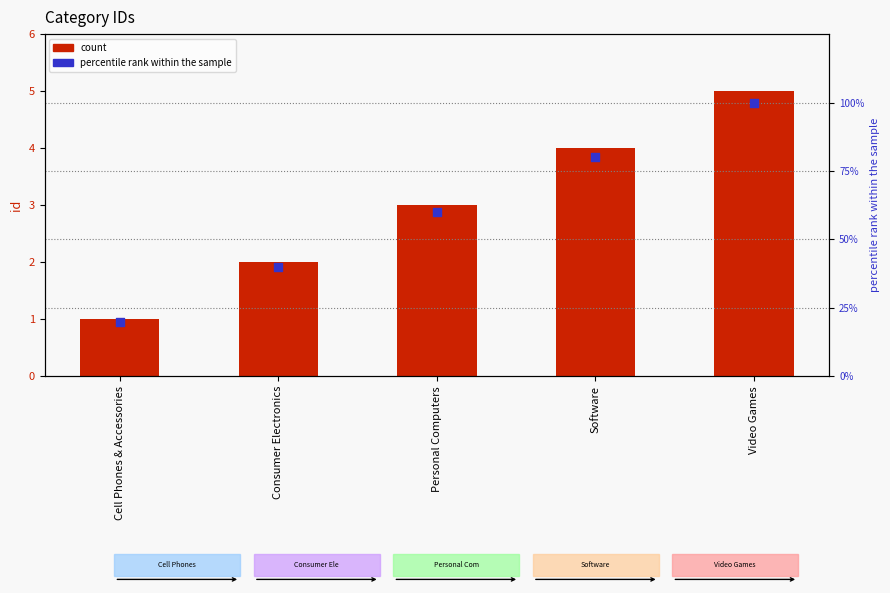

At how many categories does at least one series exceed 63?

2